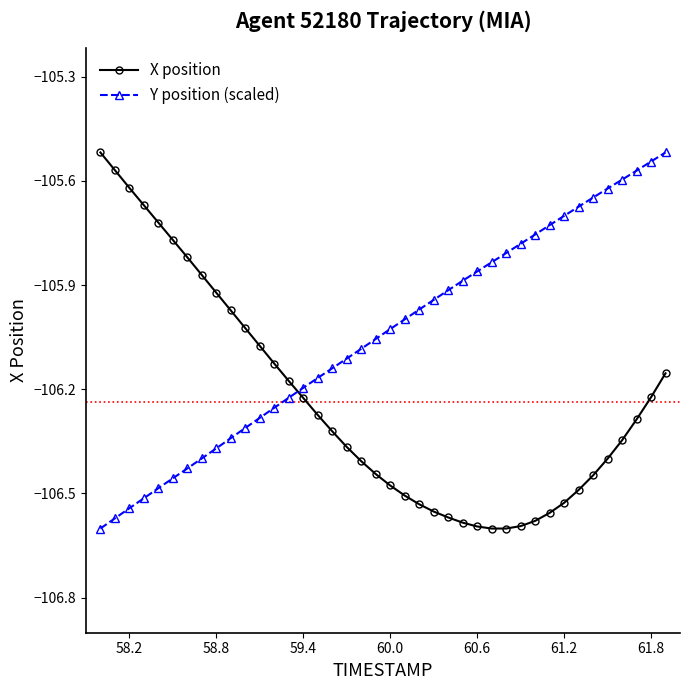

What is the difference between the second highest and second lowest values in the X position series?

1.0